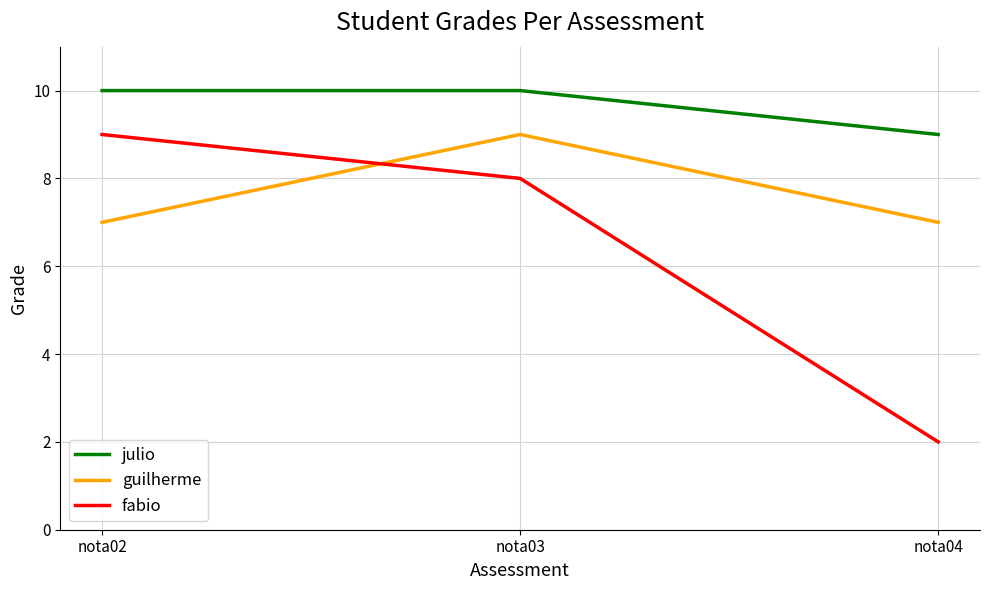

What are all the series names shown in the legend?

julio, guilherme, fabio